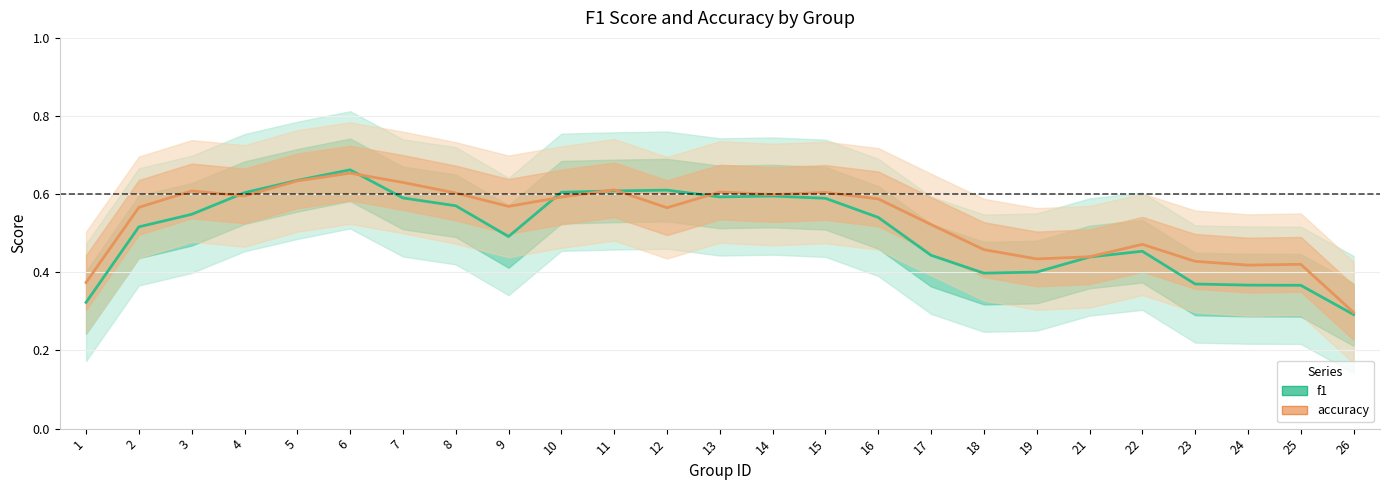

List the series in order of their peak value, highest first.

f1, accuracy